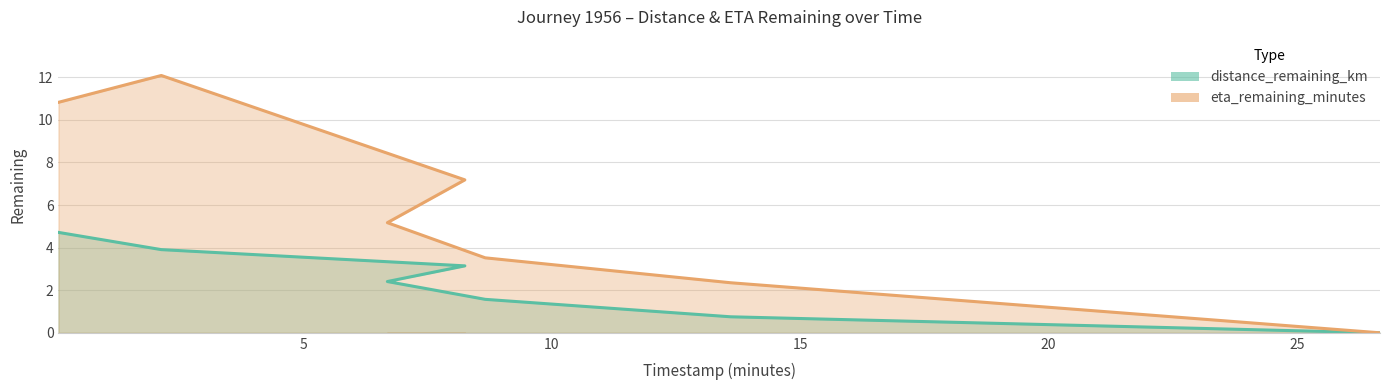

What value does the distance_remaining_km series have at 2.14?

3.9